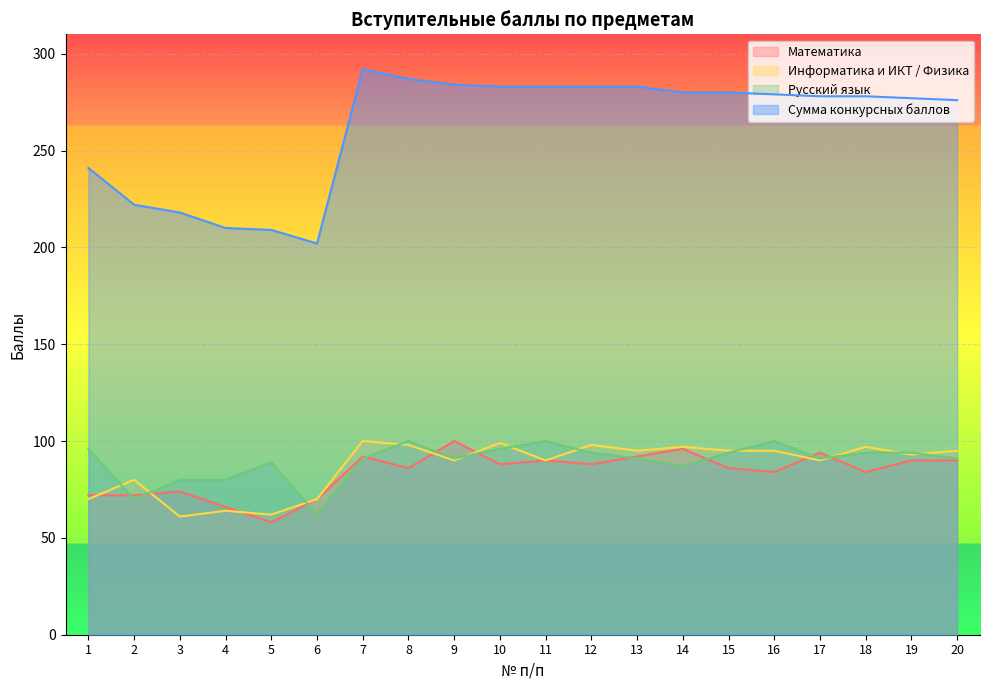

True or false: Сумма конкурсных баллов and Математика cross at least once.

False